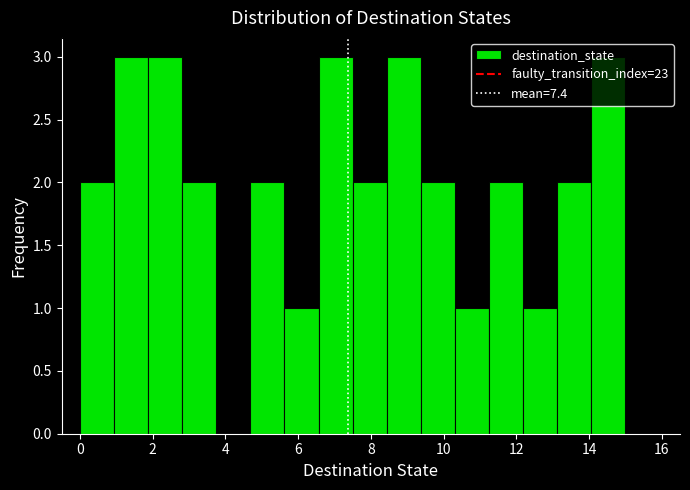

What is the height of the bar covering 4.6 to 5.6 on the x-axis? Neither the bar edges nor the heights are printed on the chart, so give them approximately, as read against the axes.

2